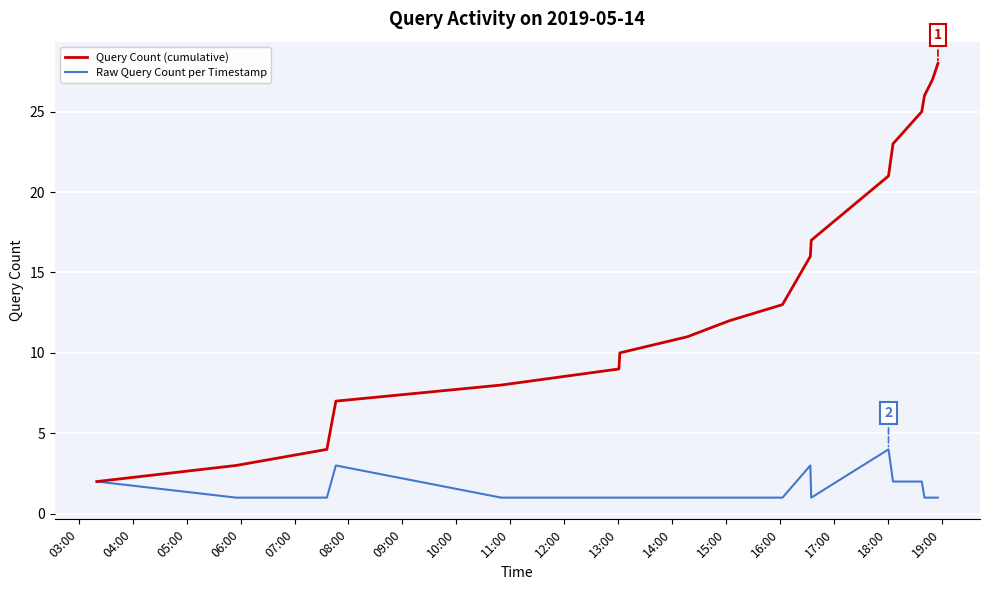

How many values in the Query Count (cumulative) series are below 13?

9